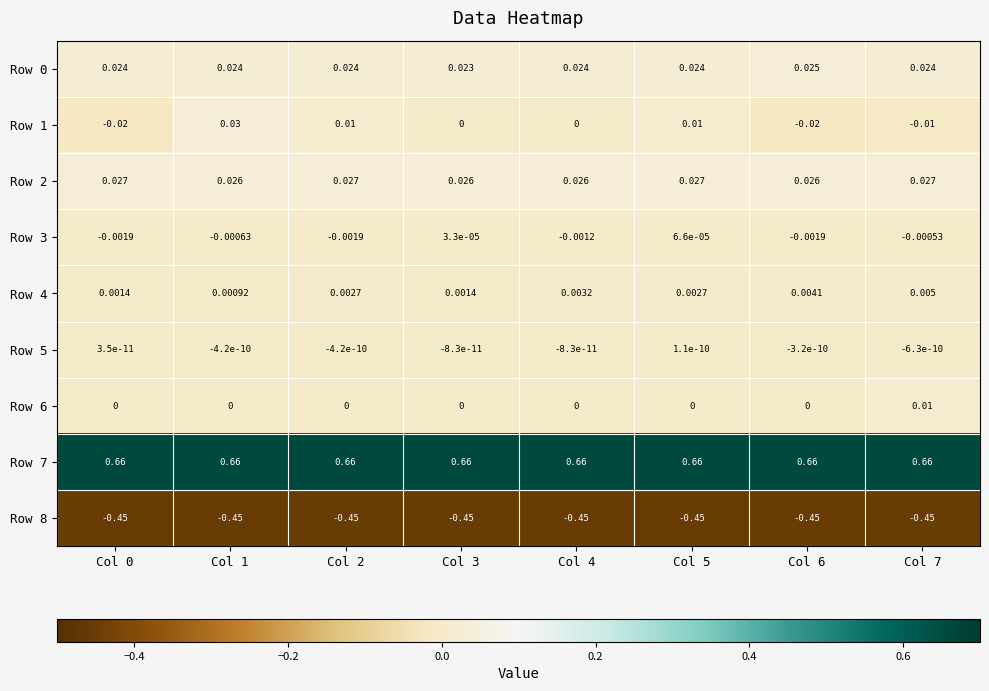

How many values in Row 1 are below zero?

3